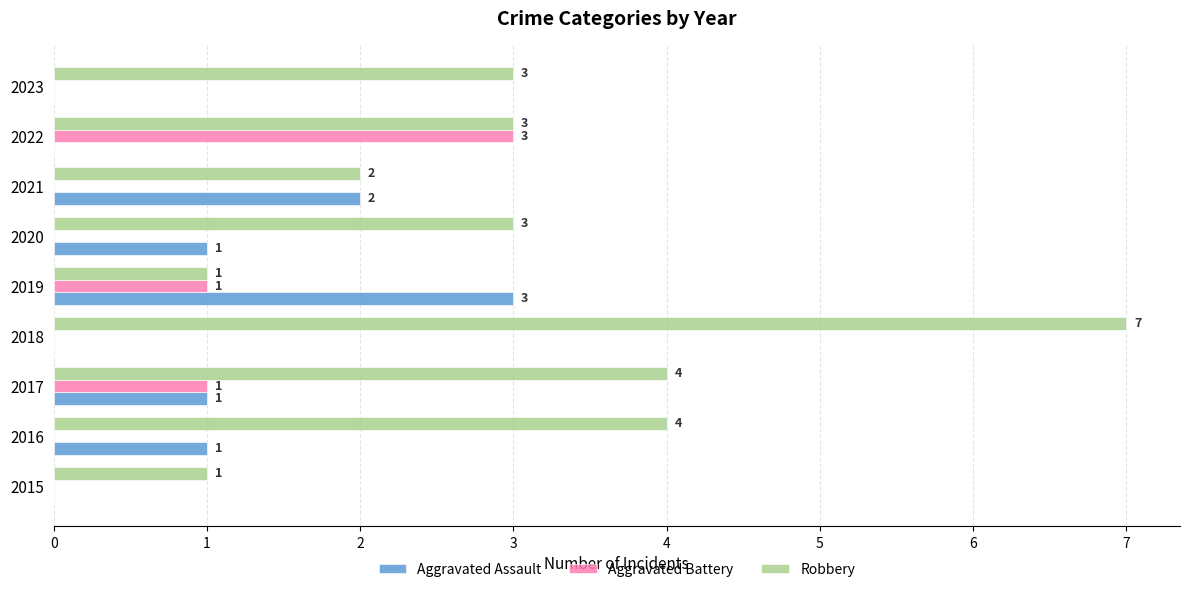

Read the Robbery value at 2018.

7